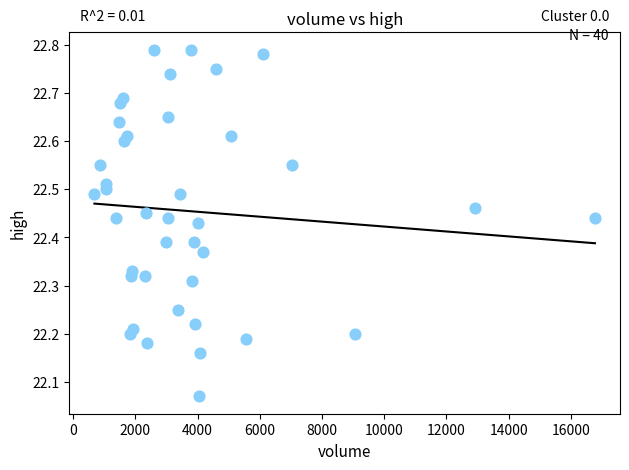

What is the range of Y values (max minus min)?

0.7